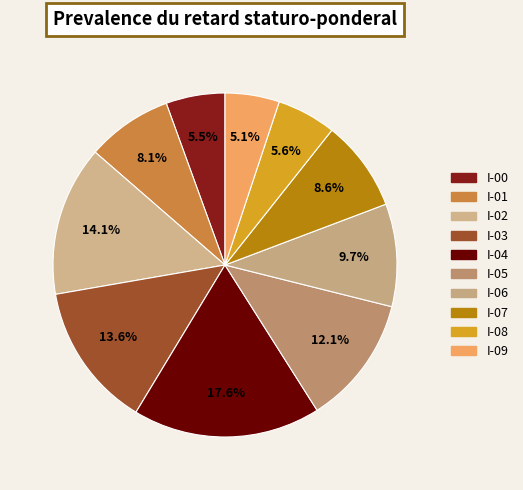

To the nearest percent, what portion does I-02 represent?

14%